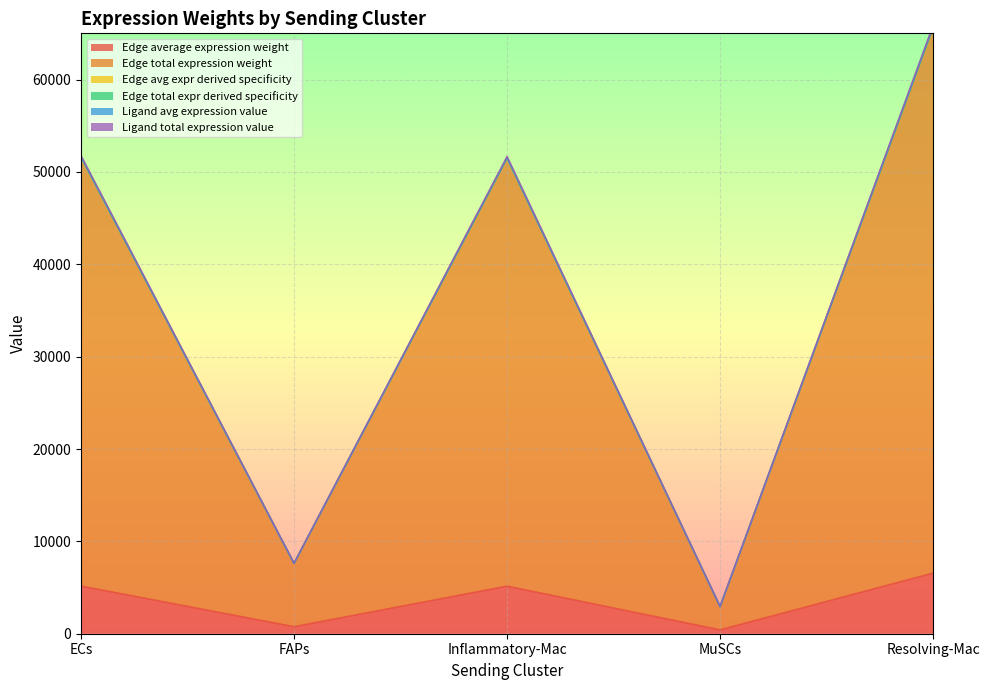

True or false: Edge average expression weight has a value of 605.7 at MuSCs.

False